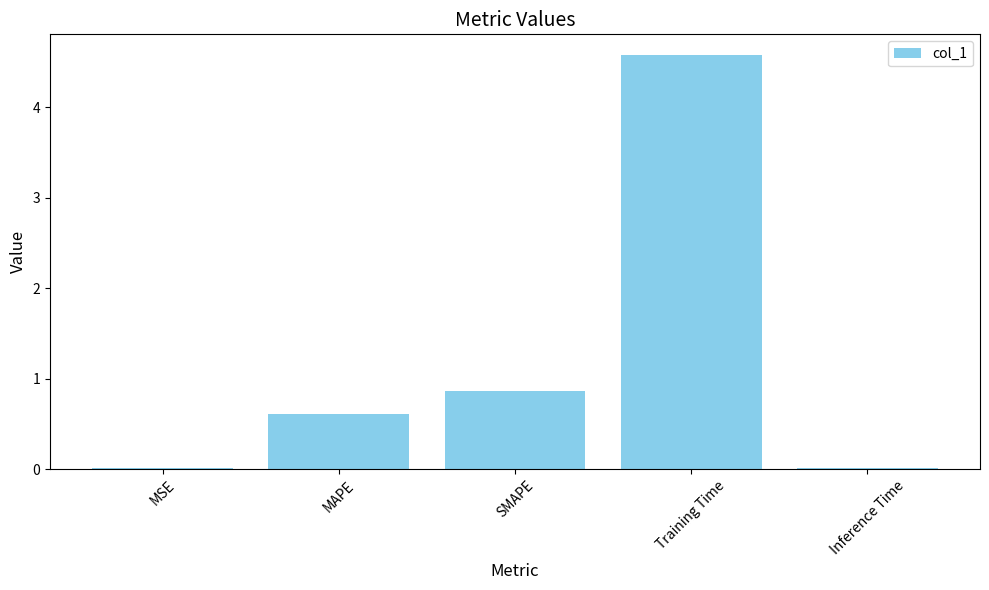

What is the maximum value shown in the chart?

4.6